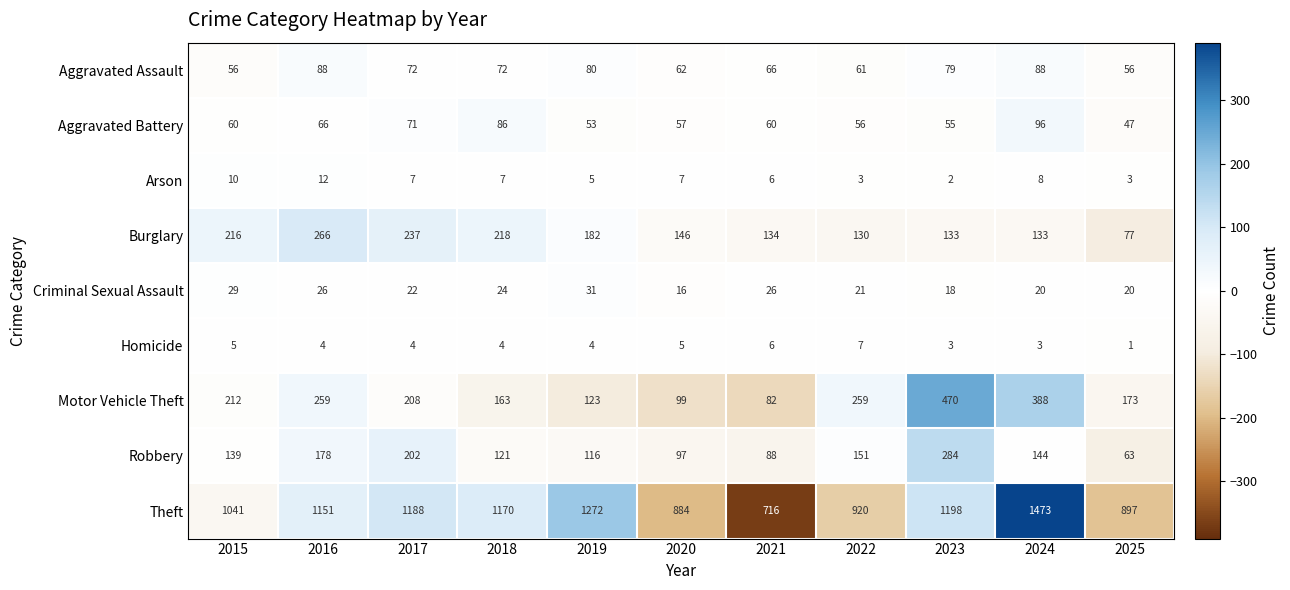

Is it true that Robbery equals 151 at 2022?

True